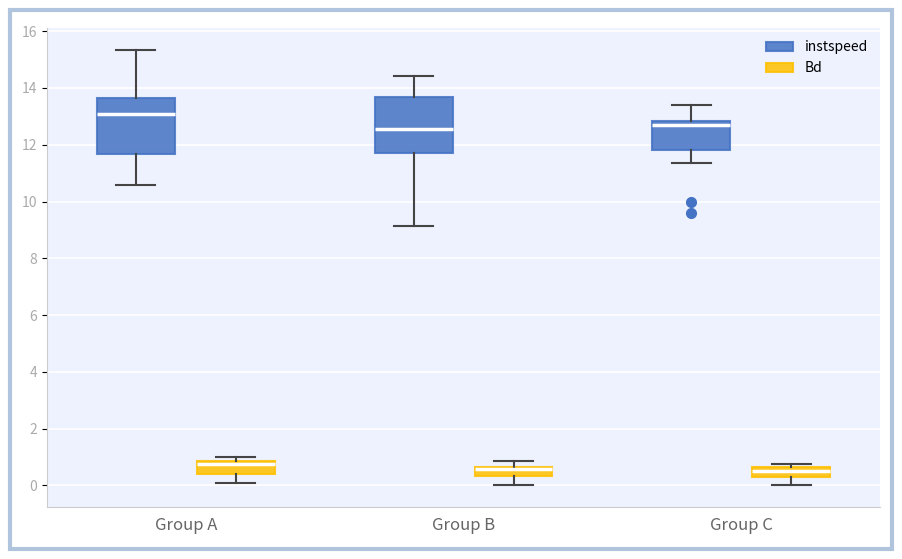

Where does the lower whisker of the box for Group B (Bd) end on the y-axis? The values are not printed on the chart, so give them approximately, as read against the axis.

0.0